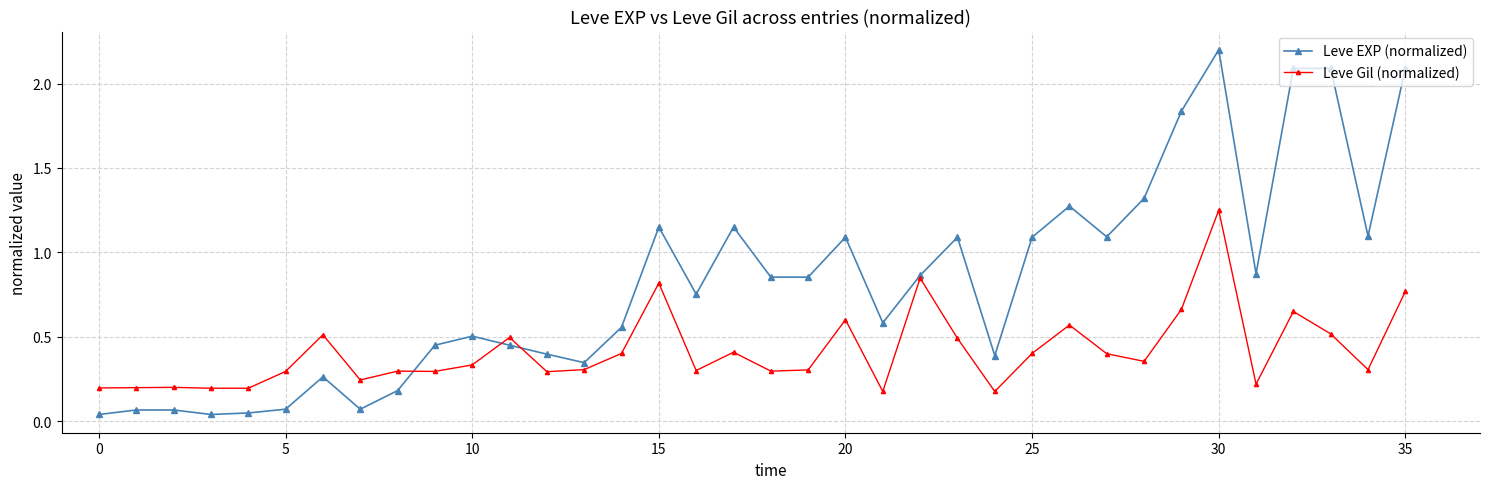

What is the maximum value shown in the chart?

2.2